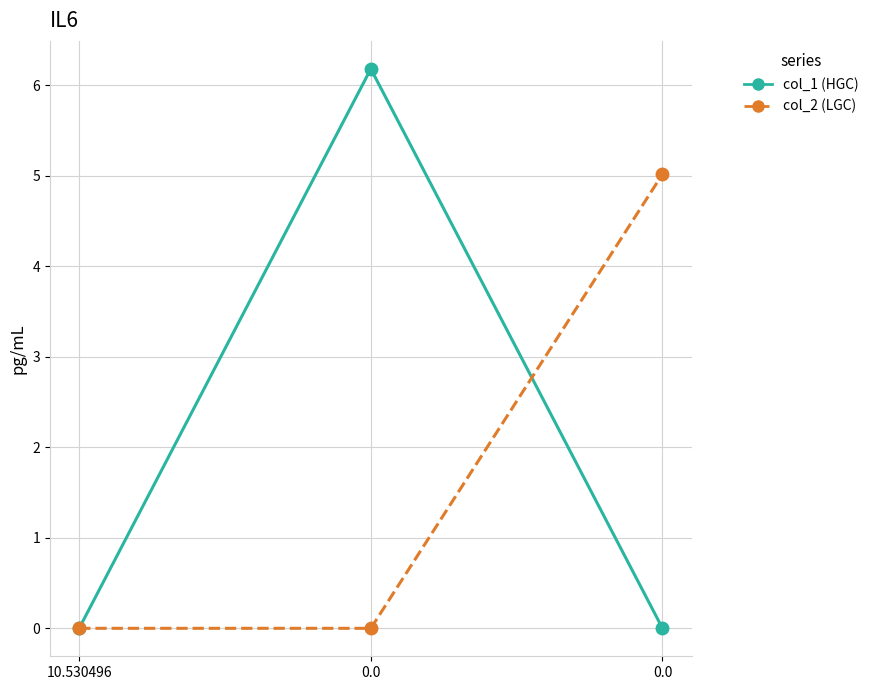

Does the chart have visible grid lines?

Yes